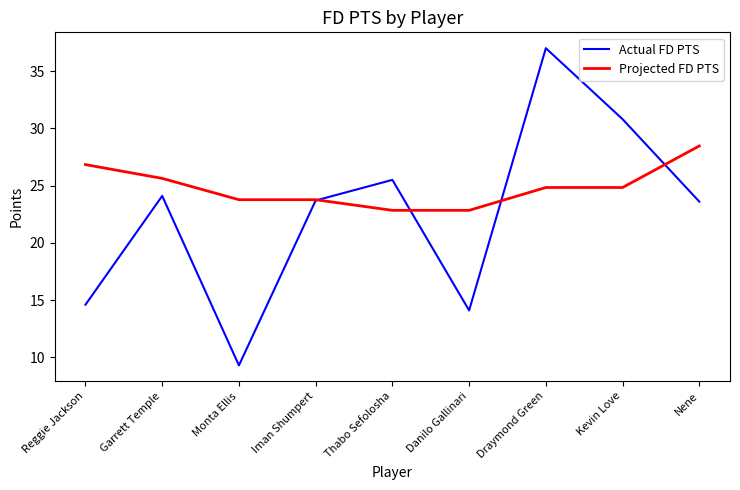

What is the lowest value of the Projected FD PTS series?

22.8